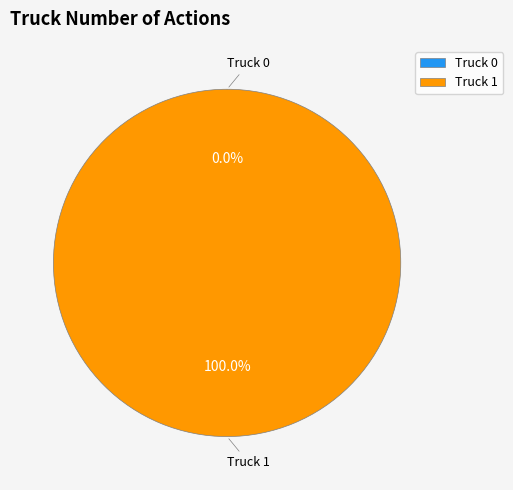

To the nearest percent, what is the combined percentage of Truck 1 and Truck 0?

100%